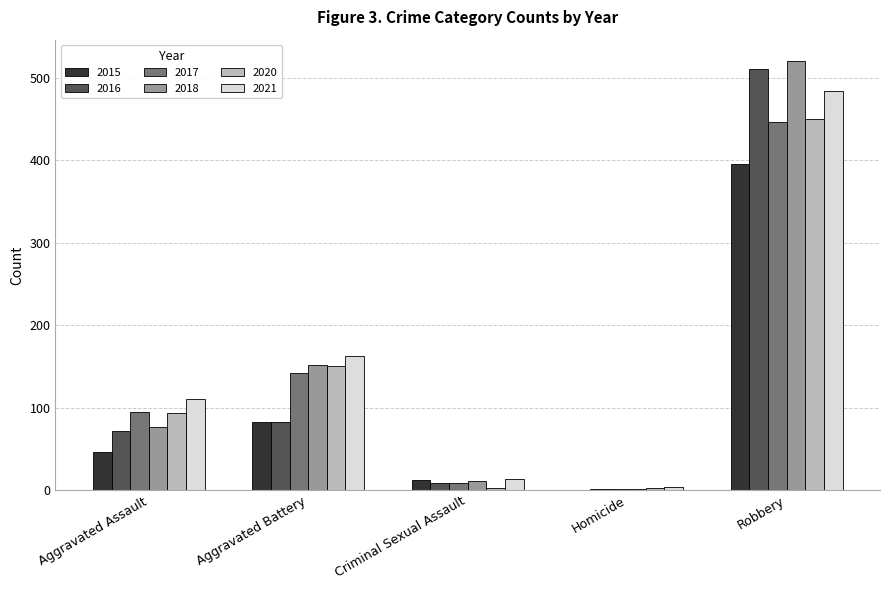

Which category has the highest value in the 2015 series?

Robbery